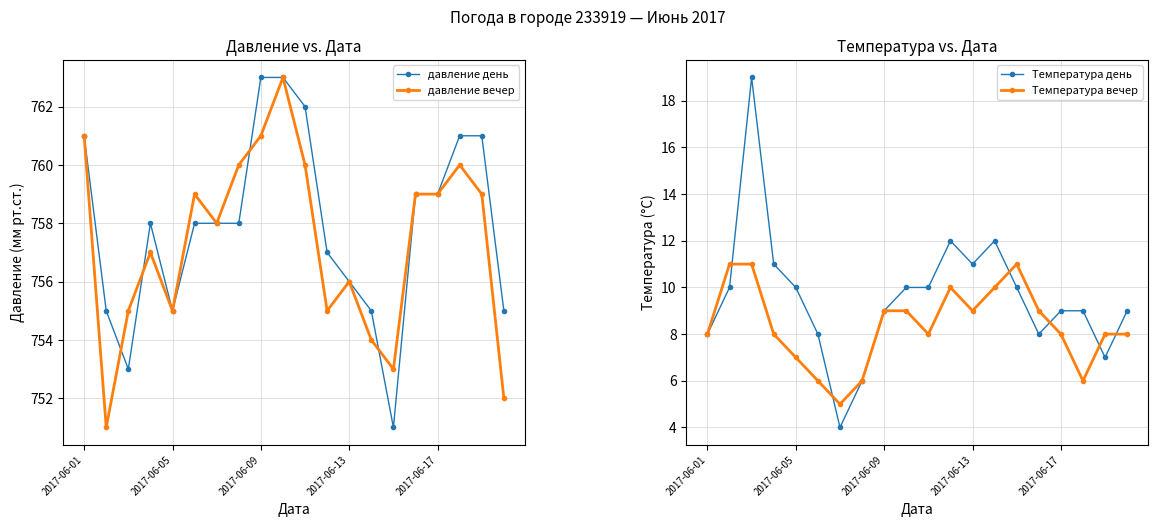

What position from the right is 10?

10